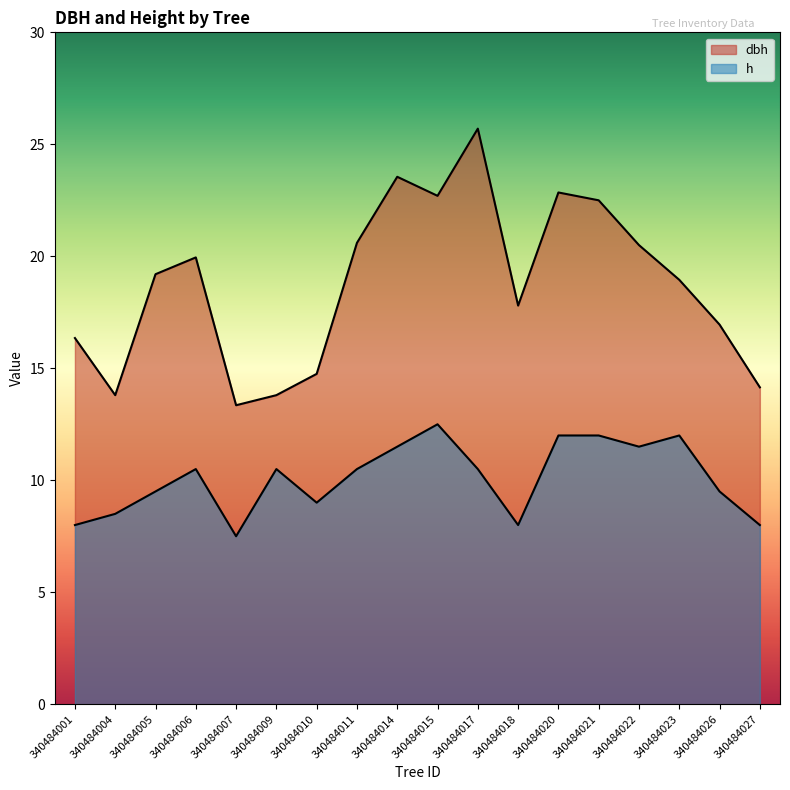

List the labels in order of h value, largest first.

340484015, 340484020, 340484021, 340484023, 340484014, 340484022, 340484006, 340484009, 340484011, 340484017, 340484005, 340484026, 340484010, 340484004, 340484001, 340484018, 340484027, 340484007